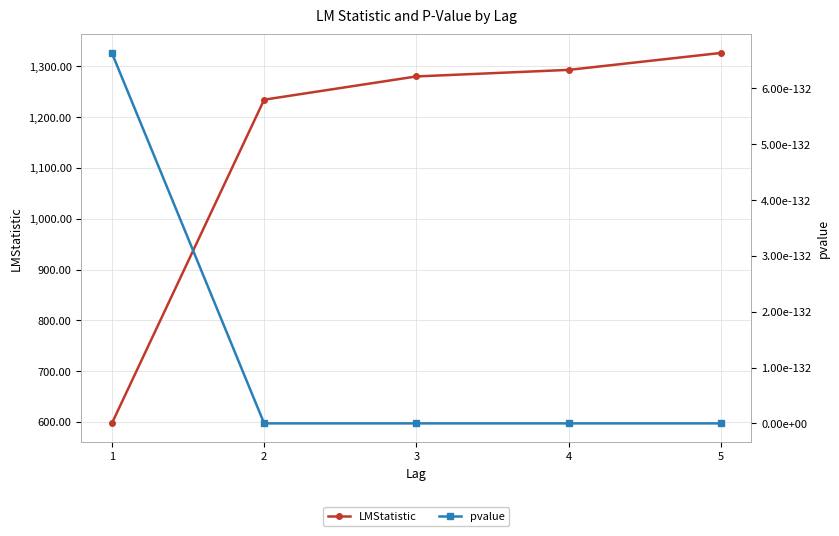

How many lines are shown in the chart?

2